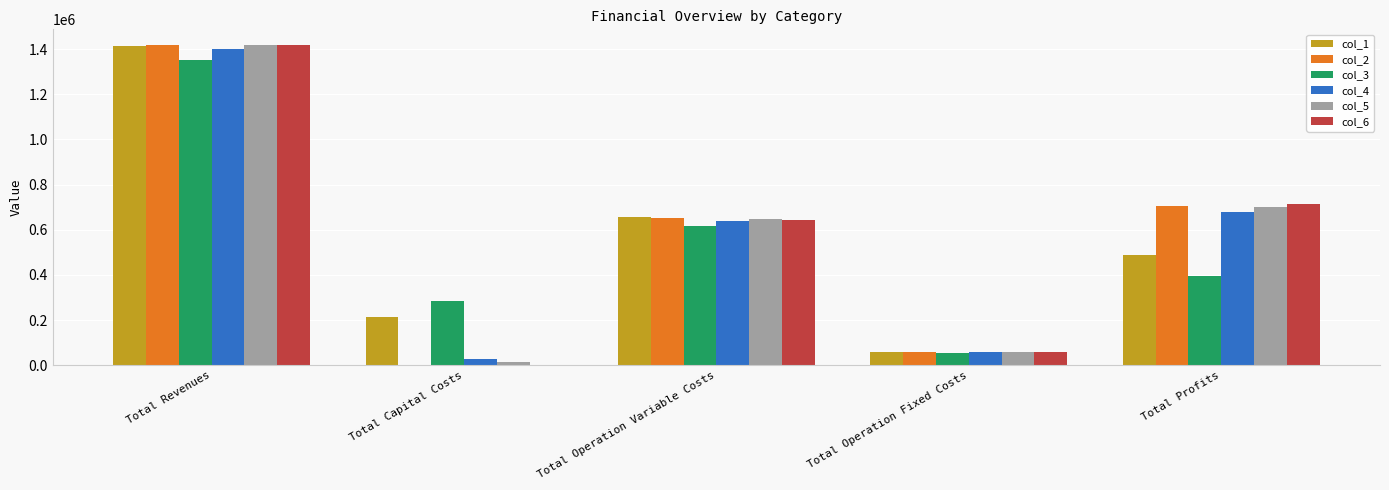

Is it true that col_1 equals 57449.1 at Total Operation Fixed Costs?

True